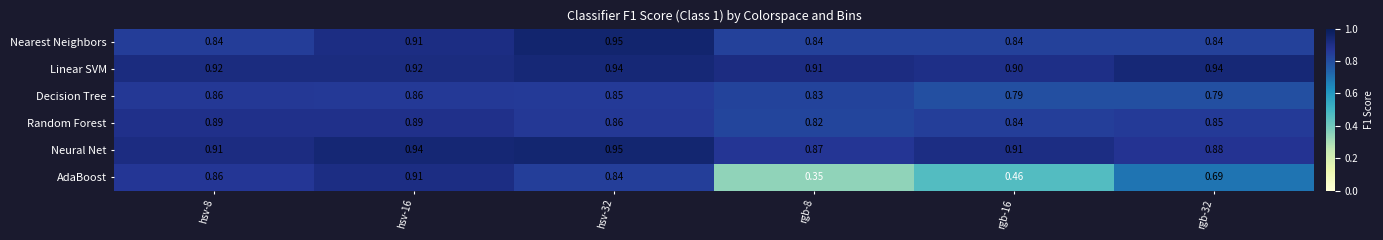

Which series changed the most between hsv-8 and rgb-32?

AdaBoost